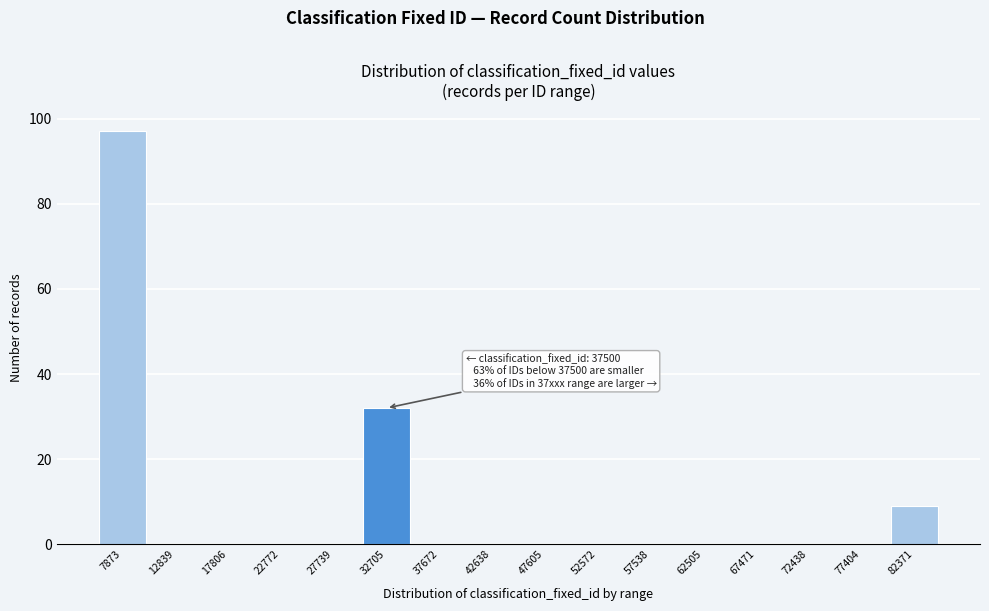

Reading left to right, what are all the values shown in this chart?

7873=97	12839=0	17806=0	22772=0	27739=0	32705=32	37672=0	42638=0	47605=0	52572=0	57538=0	62505=0	67471=0	72438=0	77404=0	82371=9